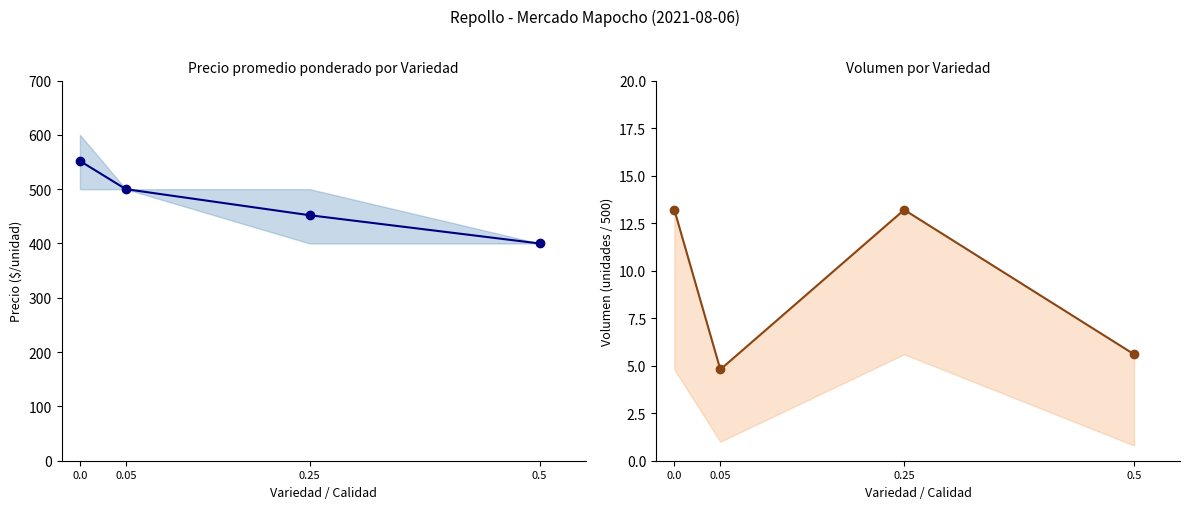

True or false: Precio promedio ponderado has more than 0 interior local peaks.

False